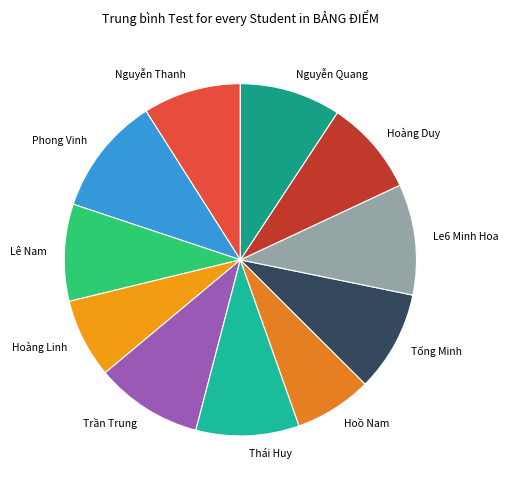

Do Le6 Minh Hoa and Trần Trung together represent more than half of the pie?

No